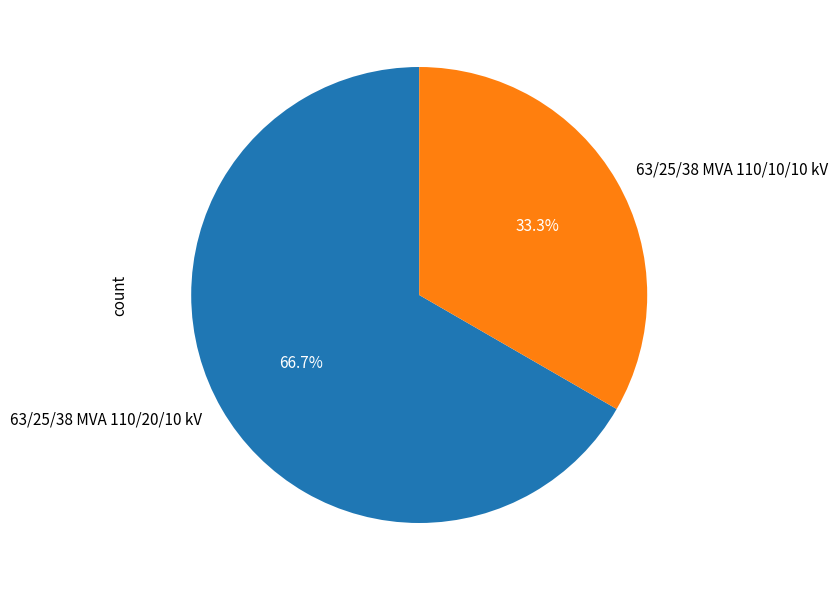

Rank the categories by value from highest to lowest.

63/25/38 MVA 110/20/10 kV, 63/25/38 MVA 110/10/10 kV